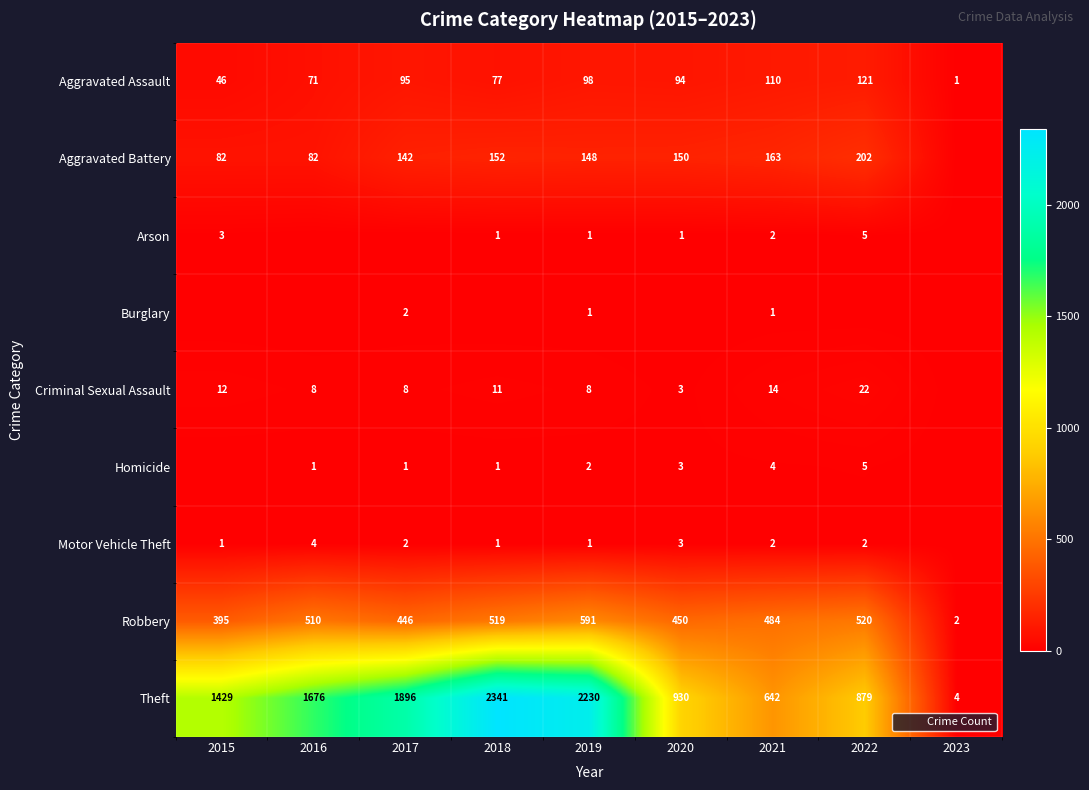

Which label corresponds to the largest value in the chart?

2018